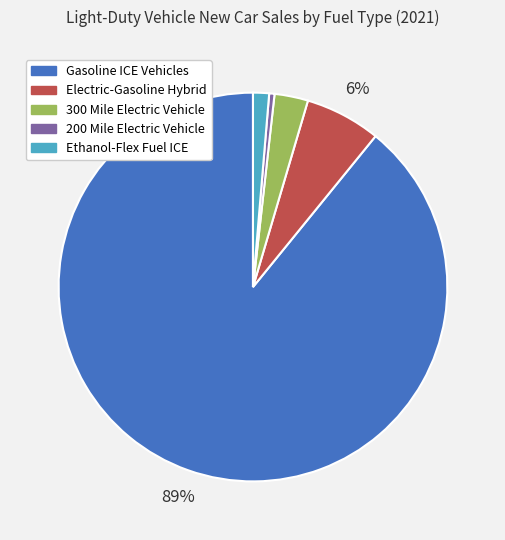

What is the ratio of the value at Gasoline ICE Vehicles to the value at 200 Mile Electric Vehicle?

201.4